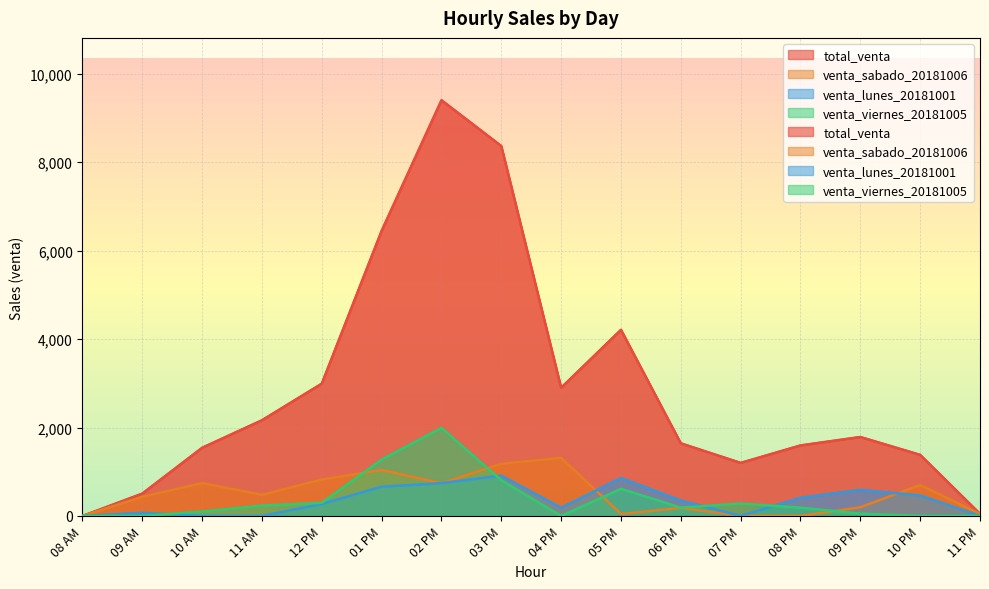

What is the difference between the maximum and minimum values in the venta_lunes_20181001 series?

912